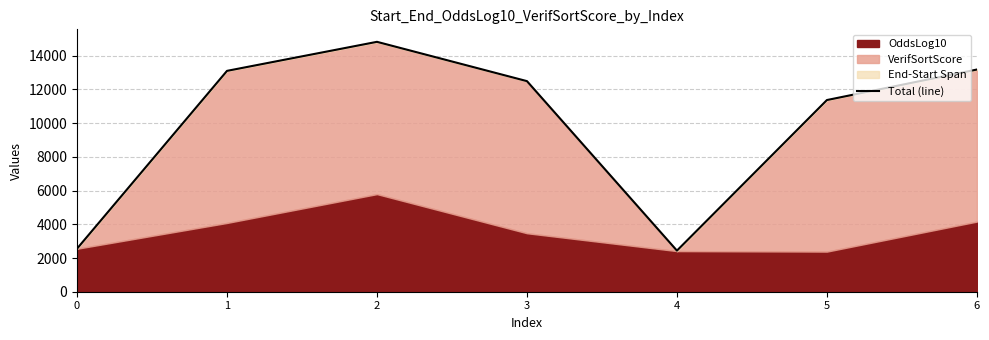

What is the ratio of the value at 1 to the value at 0?

5.1